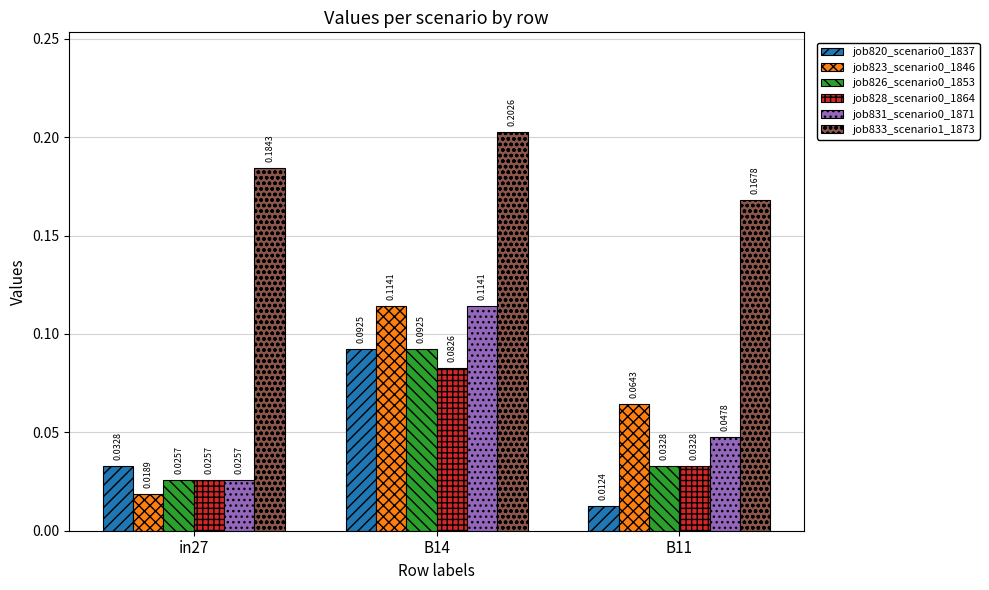

List the labels in order of job826_scenario0_1853 value, largest first.

B14, B11, in27